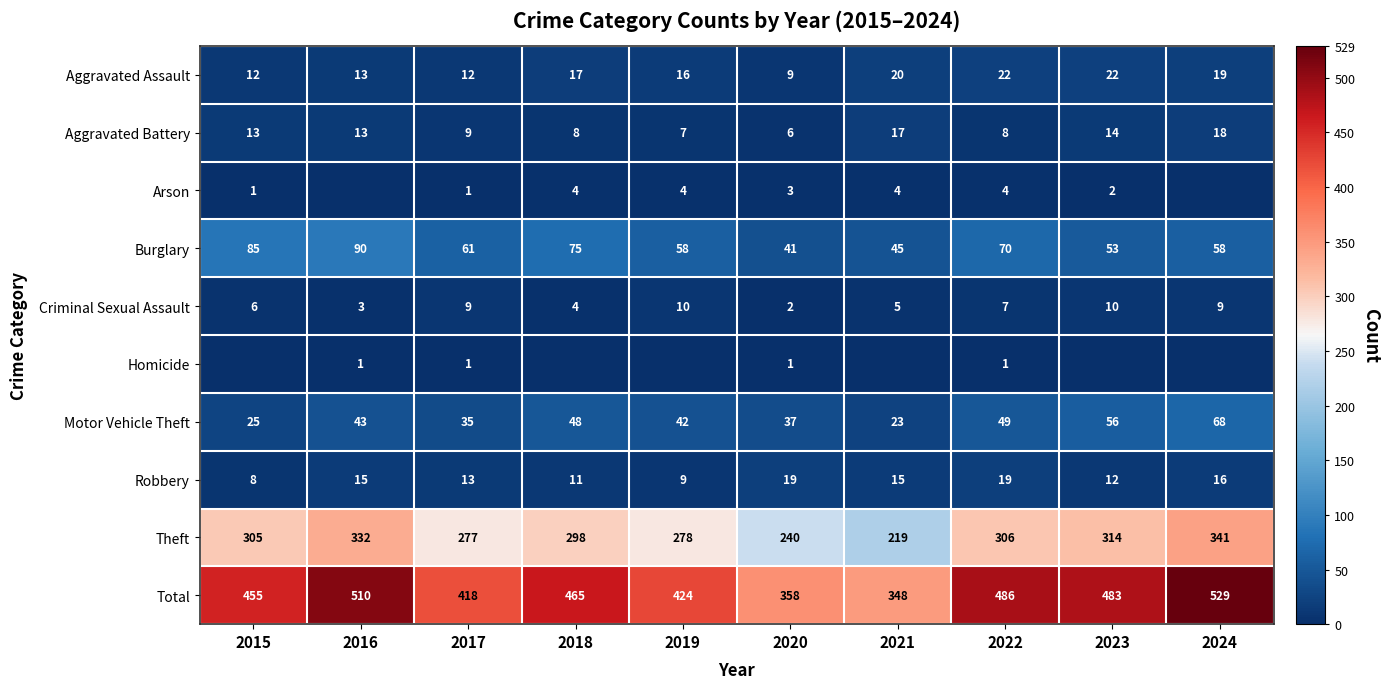

Read the Total value at 2024, to the nearest 5.

530